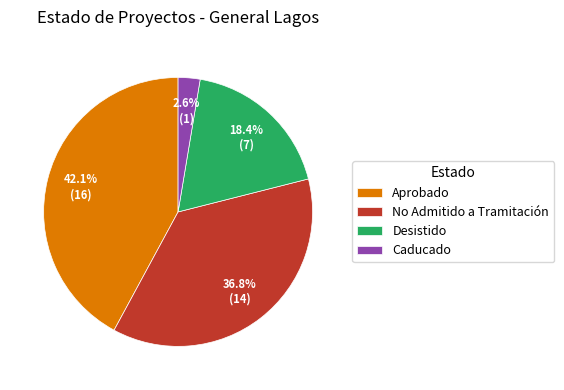

Between Desistido and No Admitido a Tramitación, which is larger?

No Admitido a Tramitación